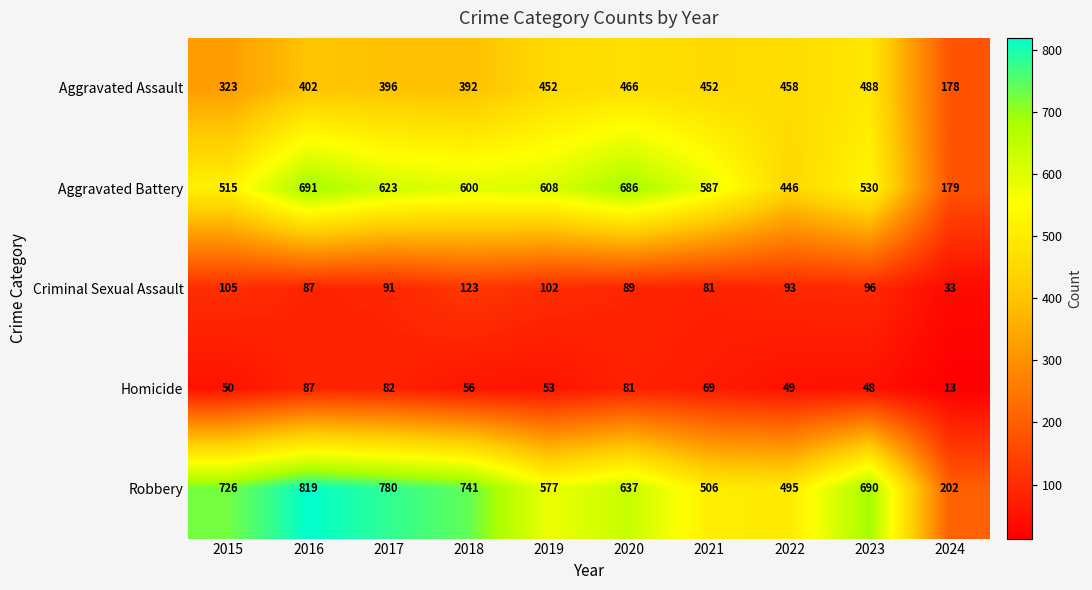

What is the spread (max minus min) of values at 2019?

555